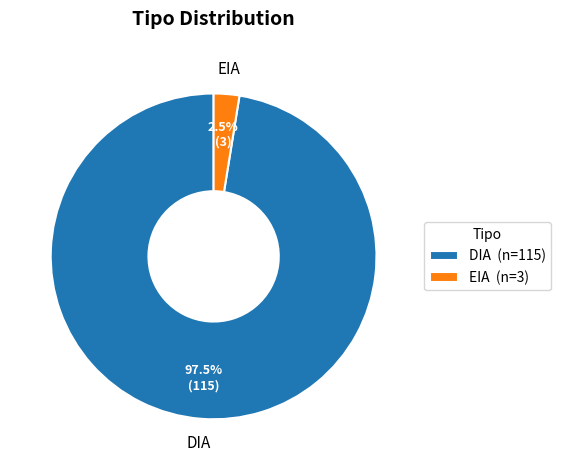

What portion of the pie excludes EIA?

97.5%